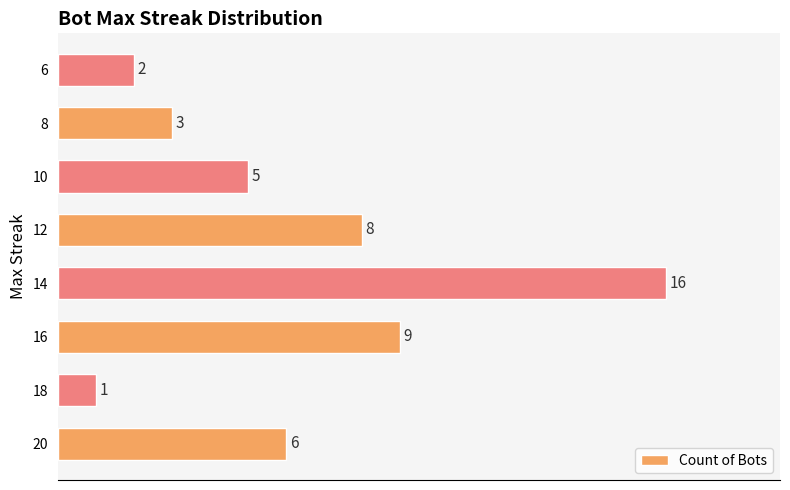

What is the difference between the second highest and second lowest values?

7